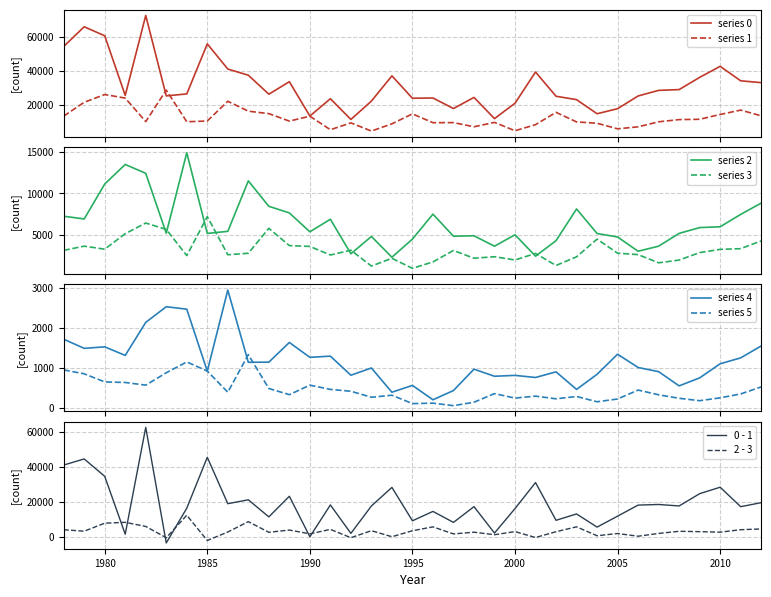

What is the difference between the maximum and minimum values in the 2 series?

12593.3